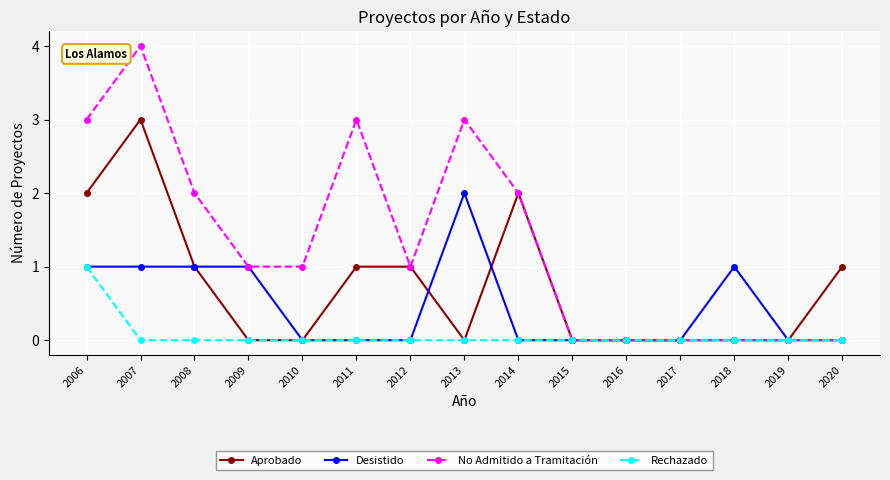

The Rechazado series shows 0 at 2008. True or false?

True